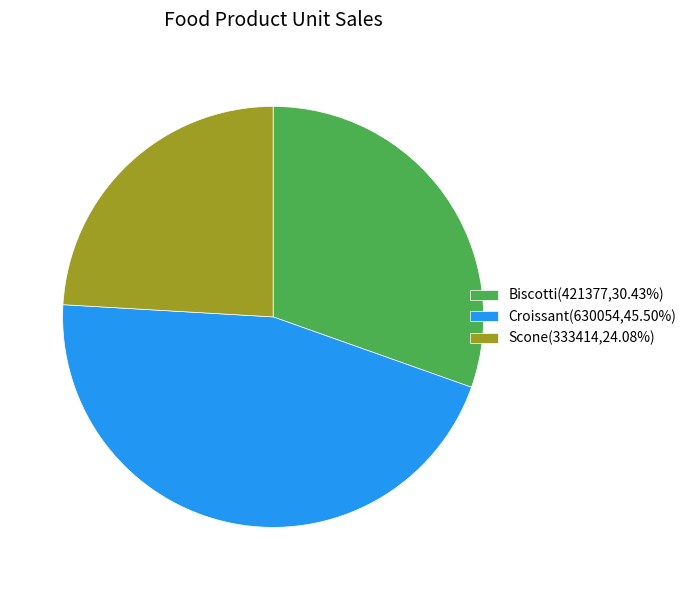

Is the sum of Biscotti(421377,30.43%) and Scone(333414,24.08%) greater than half?

Yes